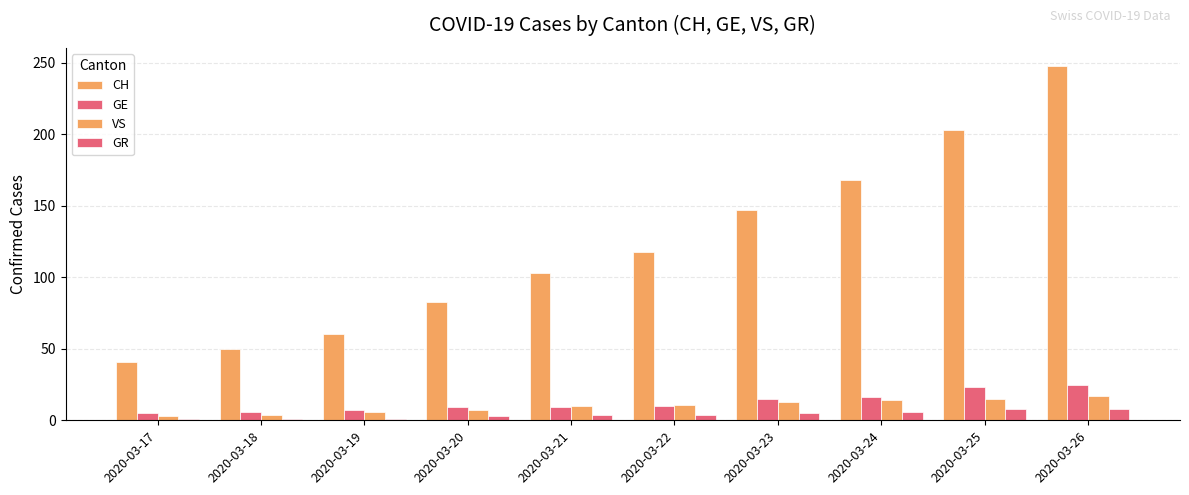

What is the average value of the CH series?

122